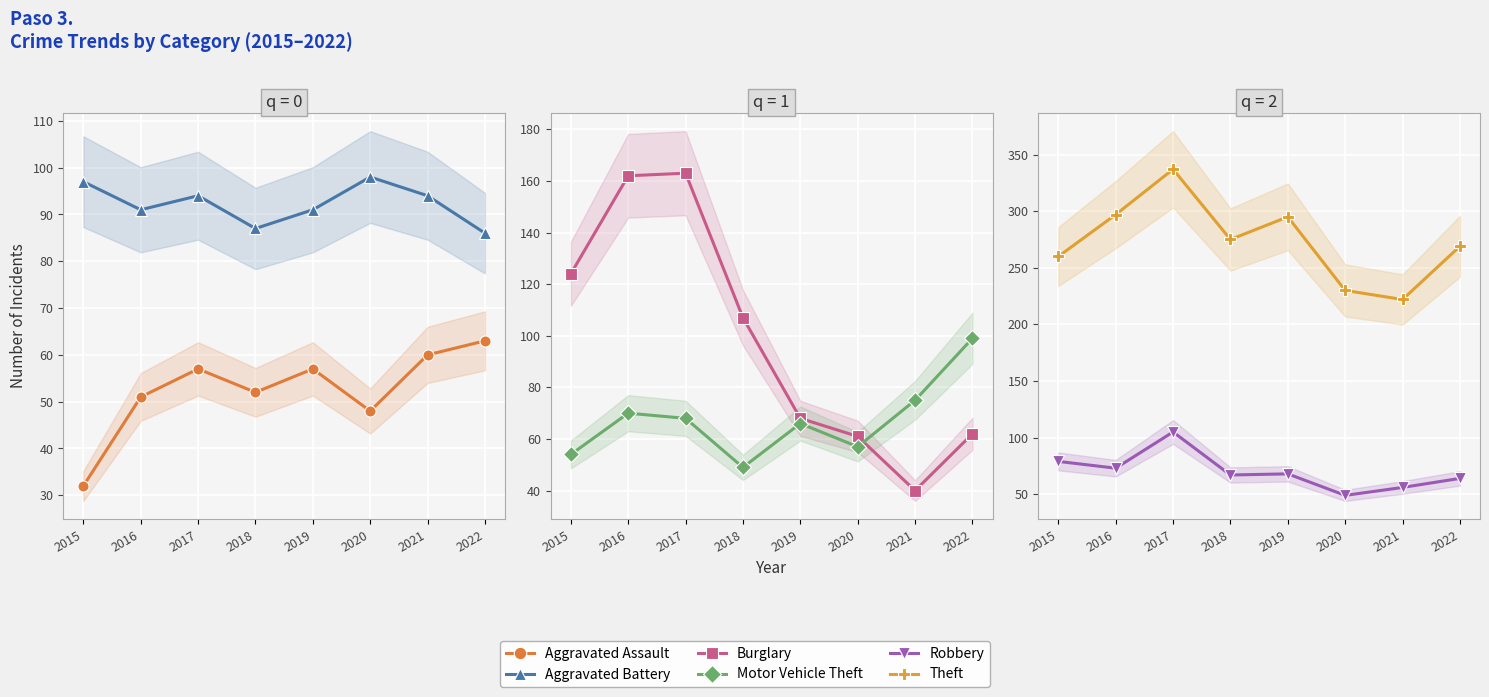

The value of Motor Vehicle Theft at 2015 is 34. True or false?

False